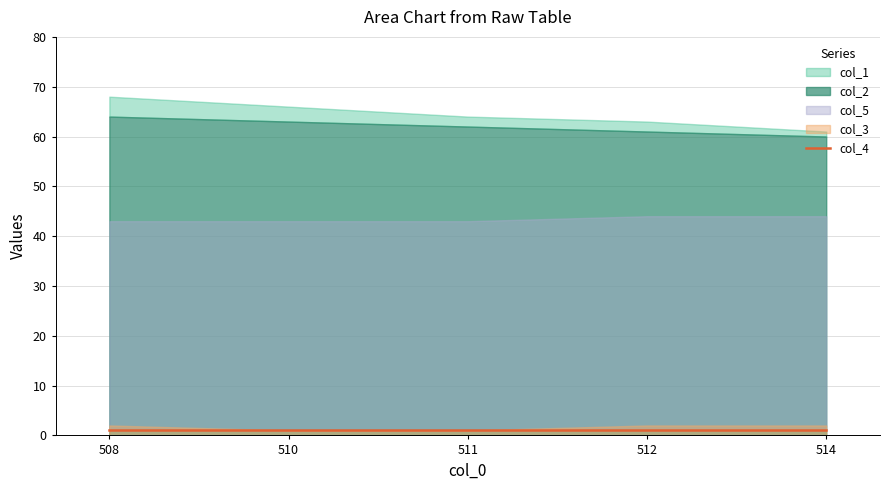

Reading left to right, list all the values displayed in this chart.

col_1: 508.0=68	510.0=66	511.0=64	512.0=63	514.0=61
col_2: 508.0=64	510.0=63	511.0=62	512.0=61	514.0=60
col_3: 508.0=2	510.0=1	511.0=1	512.0=2	514.0=2
col_5: 508.0=43	510.0=43	511.0=43	512.0=44	514.0=44
col_4: 508.0=1	510.0=1	511.0=1	512.0=1	514.0=1